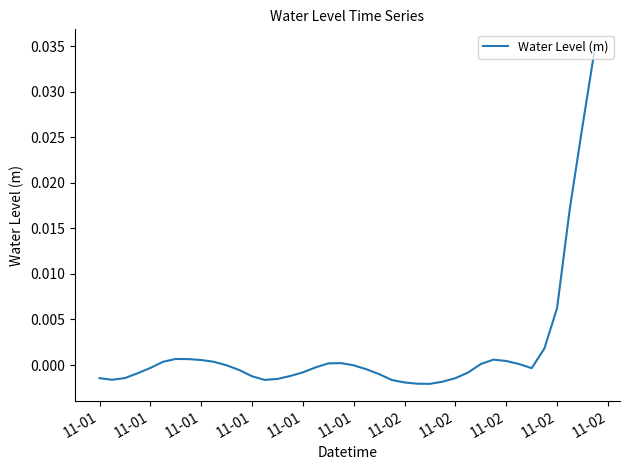

Does the chart have visible grid lines?

No